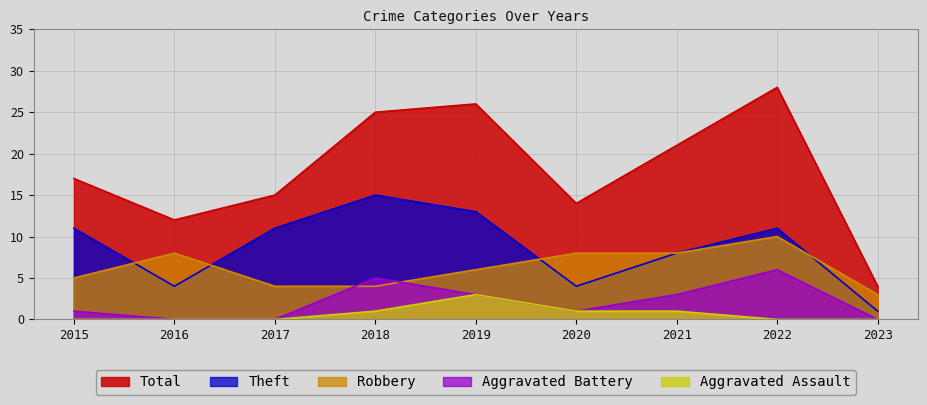

Where does the Robbery series first go above 6?

2016